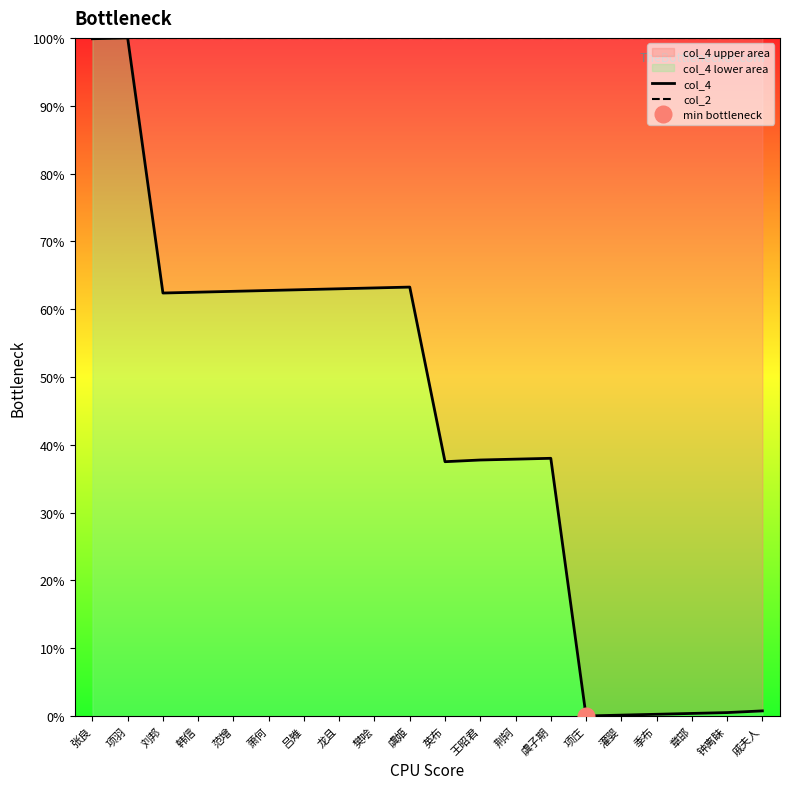

How many lines are shown in the chart?

2